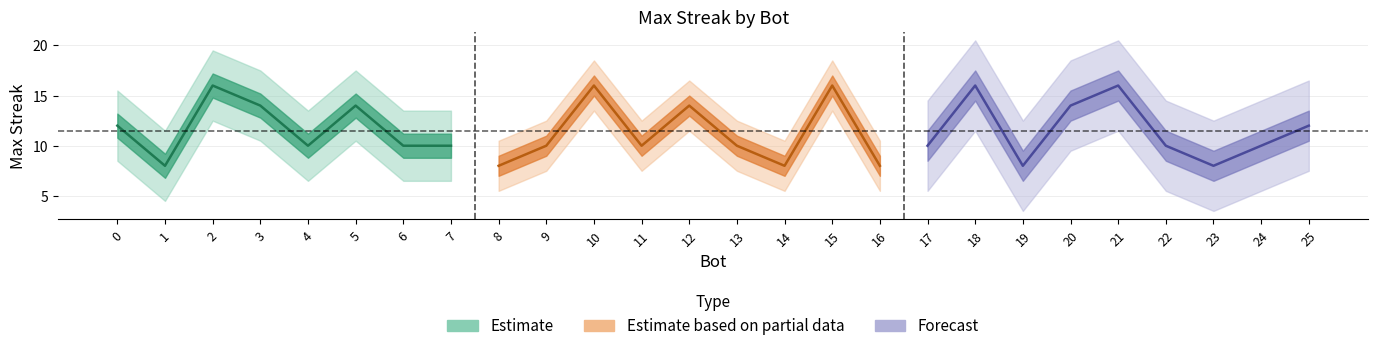

Count the values in the range 10 to 14.

15